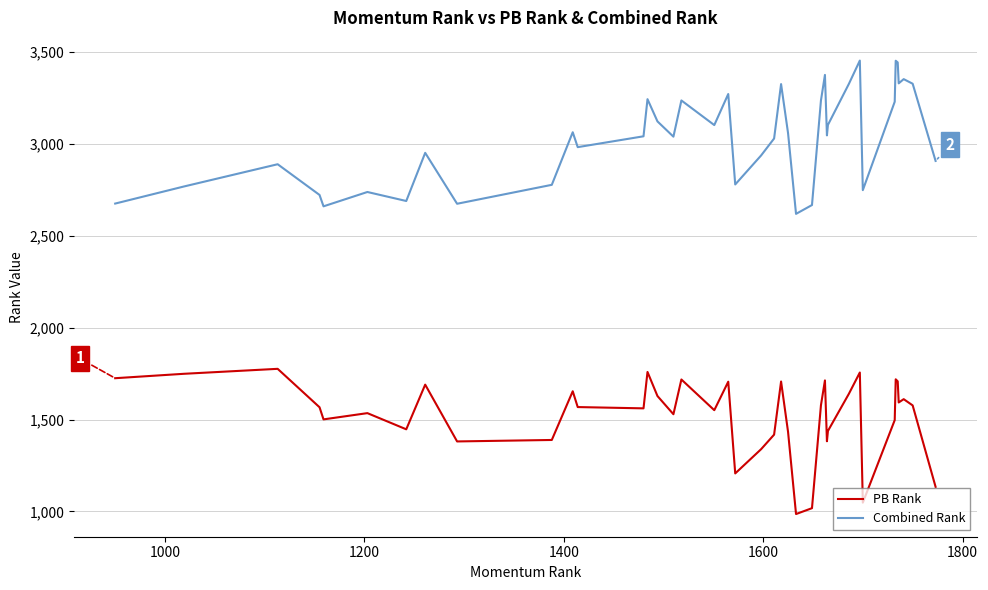

True or false: PB Rank and Combined Rank intersect in this chart.

False